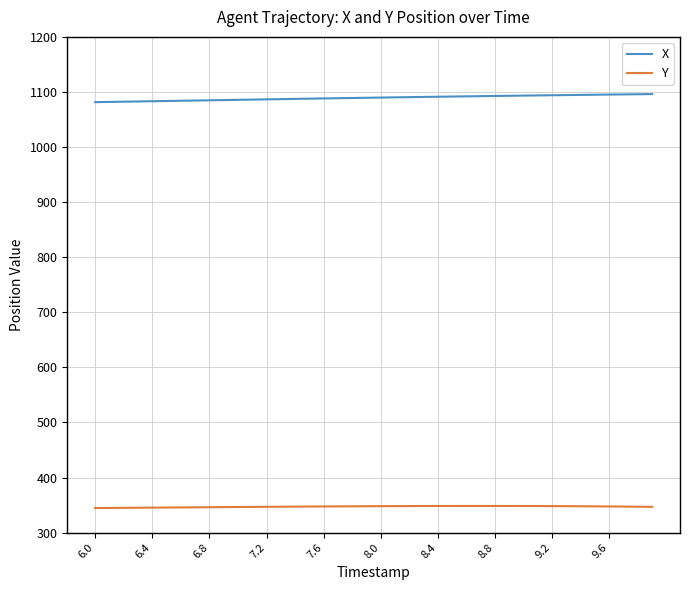

What is the greatest value displayed?

1096.2